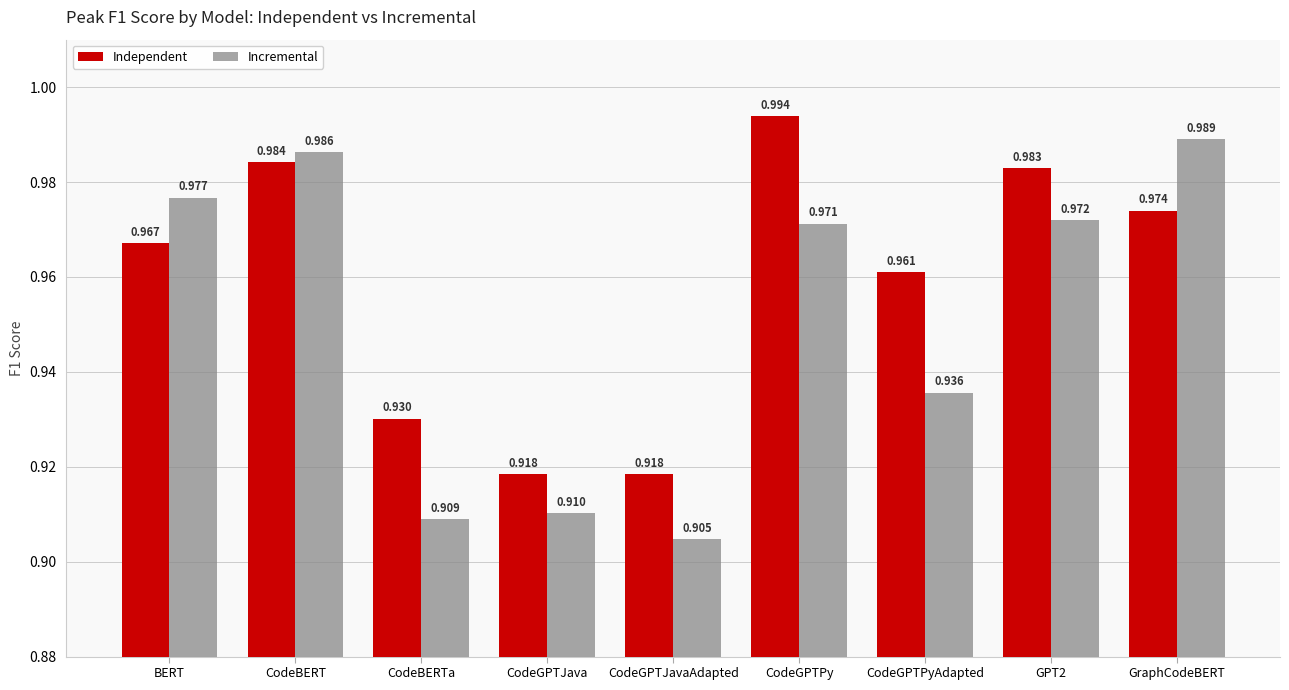

What is the sum of all Incremental values?

8.6